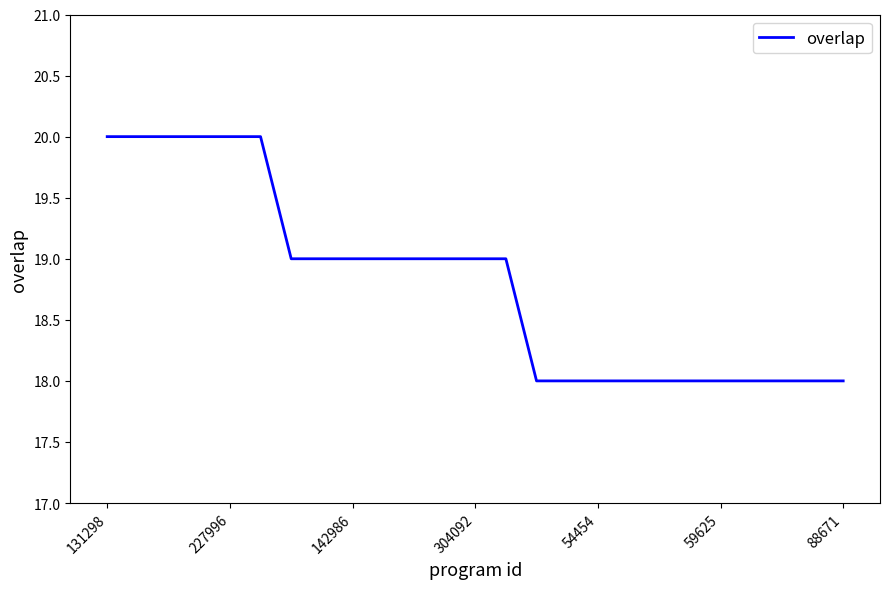

What is the minimum value shown in the chart?

18